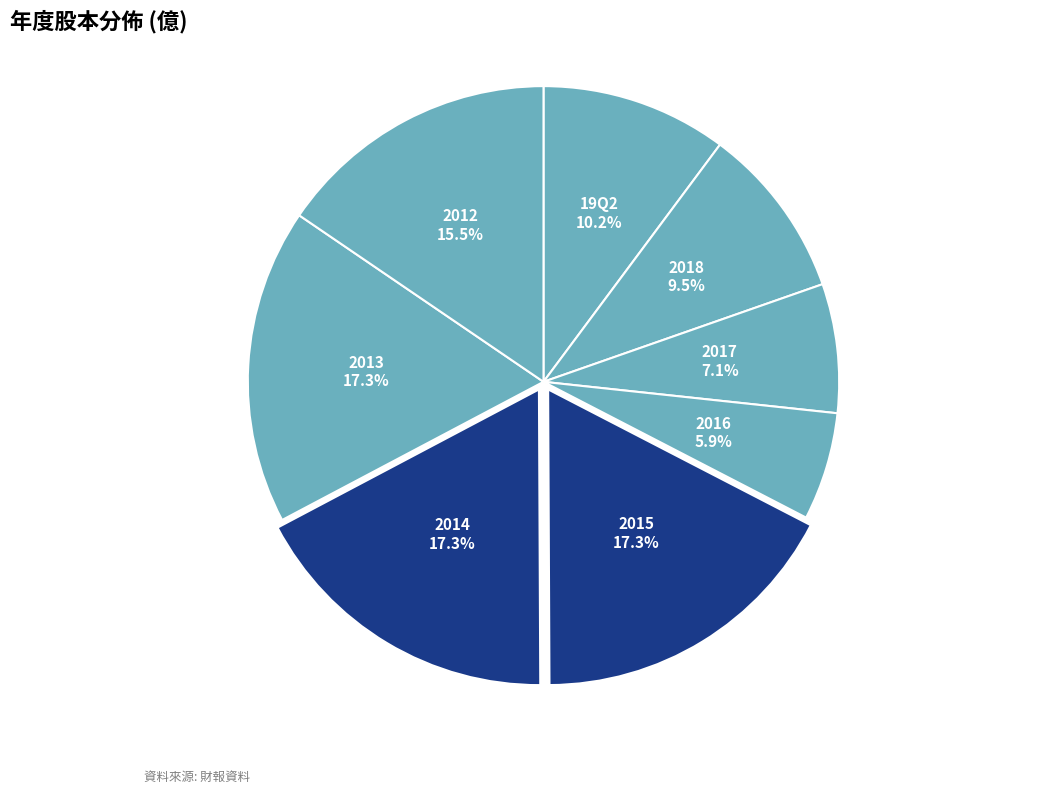

Count the number of slices in the pie.

8